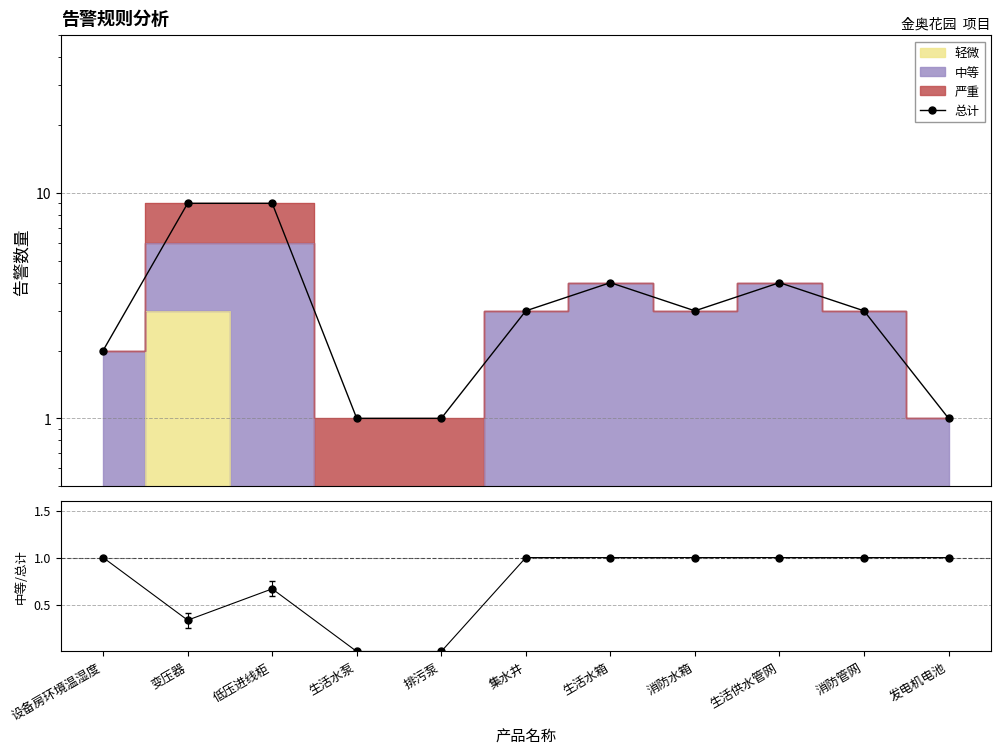

Reading right to left, transcribe all the data shown in this chart.

总计: 发电机电池=1.0	消防管网=3.0	生活供水管网=4.0	消防水箱=3.0	生活水箱=4.0	集水井=3.0	排污泵=1.0	生活水泵=1.0	低压进线柜=9.0	变压器=9.0	设备房环境温湿度=2.0
中等占比: 发电机电池=1.0	消防管网=1.0	生活供水管网=1.0	消防水箱=1.0	生活水箱=1.0	集水井=1.0	排污泵=0.0	生活水泵=0.0	低压进线柜=0.7	变压器=0.3	设备房环境温湿度=1.0